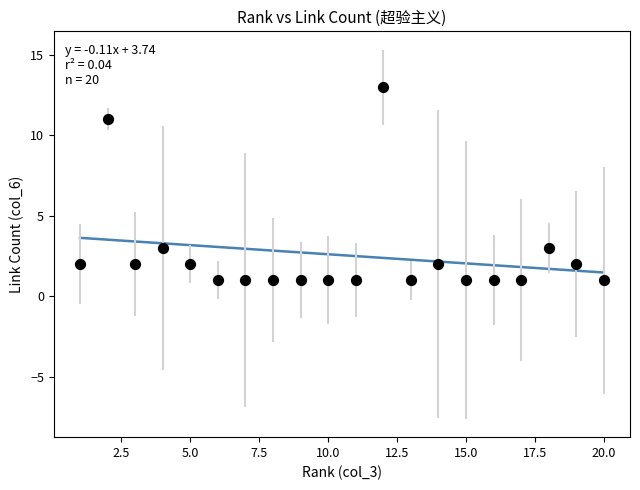

What is the range of Y values (max minus min)?

12